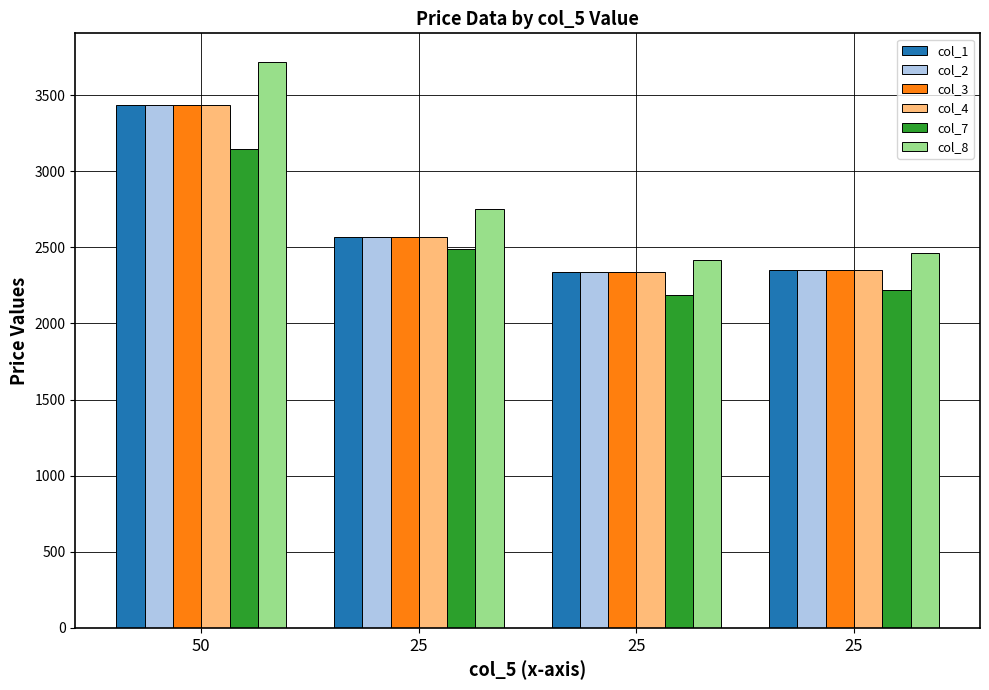

Reading left to right, what are all the values shown in this chart?

col_1: 3432.2	2565.5	2335.3	2351.1
col_2: 3432.2	2565.5	2335.3	2351.1
col_3: 3432.2	2565.5	2335.3	2351.1
col_4: 3432.2	2565.5	2335.3	2351.1
col_7: 3147.3	2491.2	2186.7	2218.7
col_8: 3719.1	2753.0	2415.6	2463.9